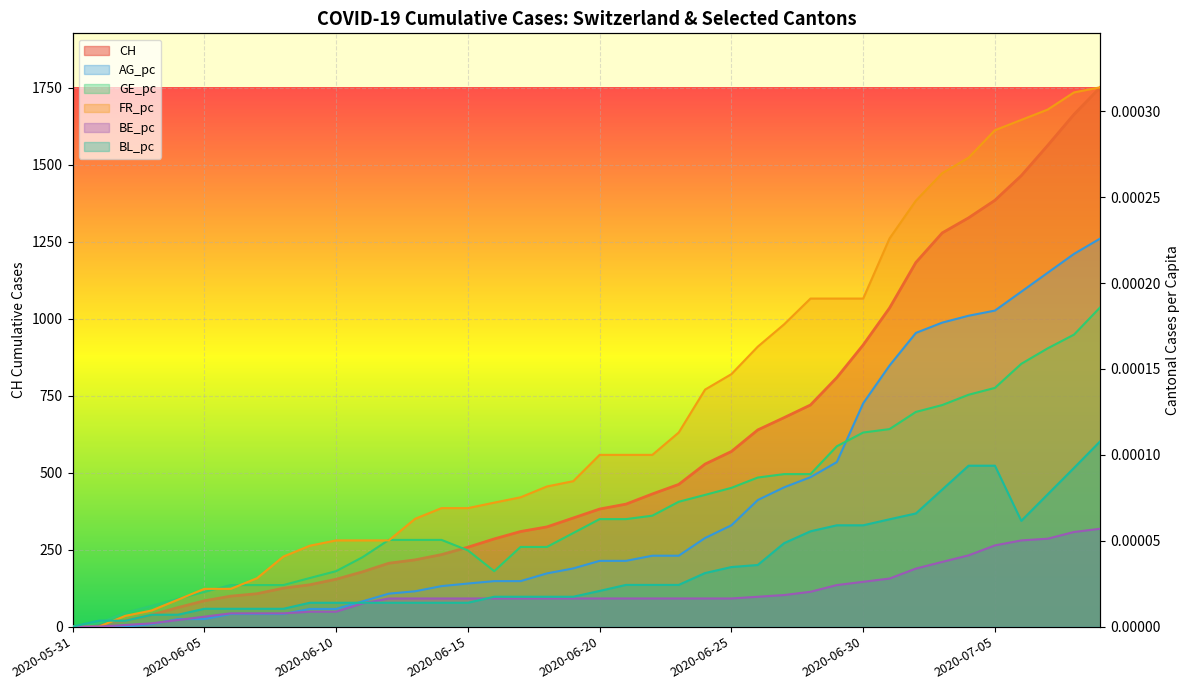

What is the label of the 25th point from the left?

2020-06-24